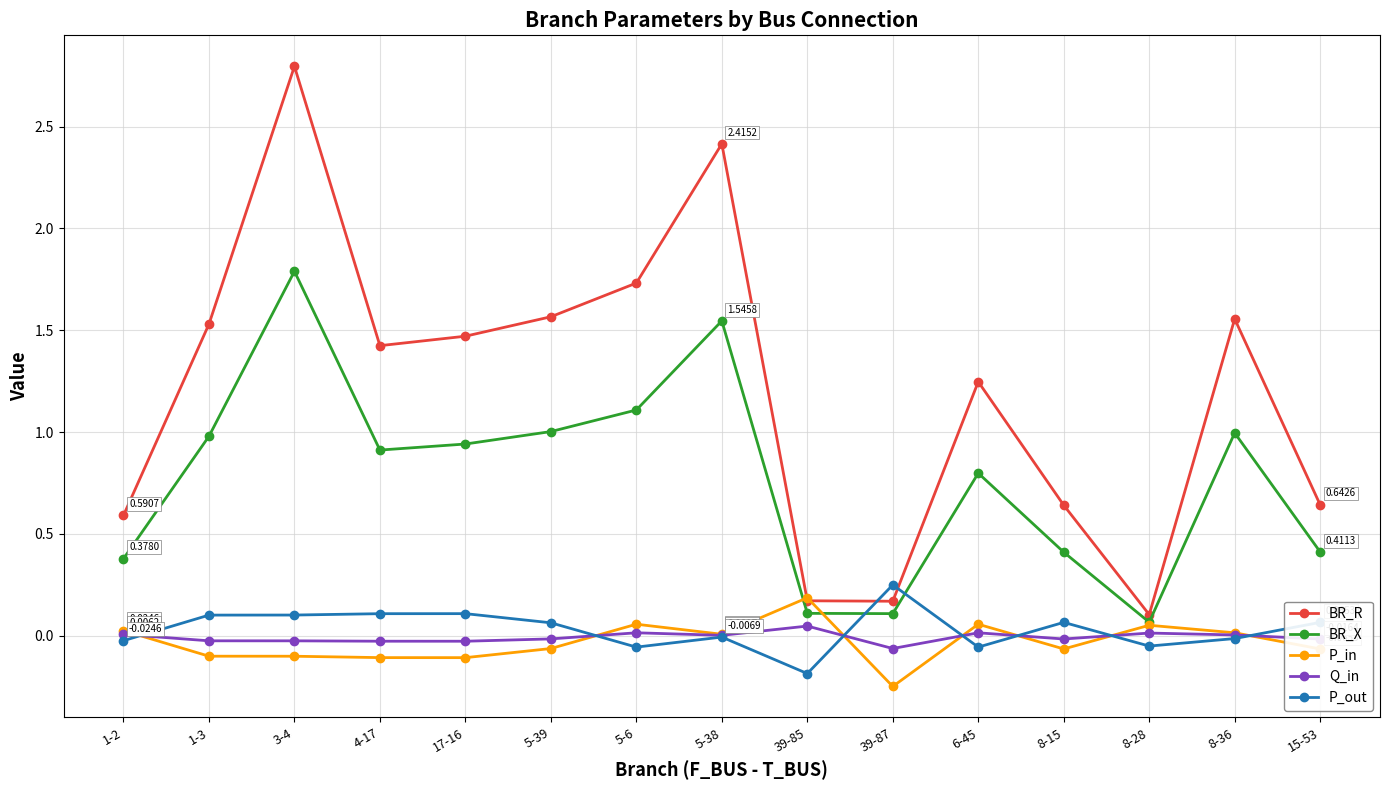

Rank the series by their maximum value, from highest to lowest.

BR_R, BR_X, P_out, P_in, Q_in